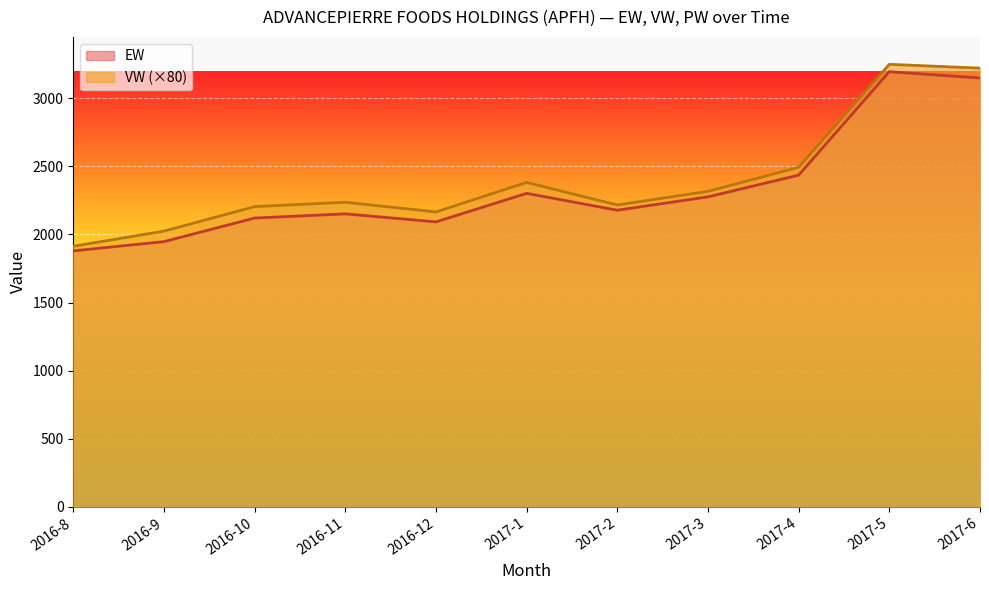

Rank the series by their average value, from lowest to highest.

EW, VW